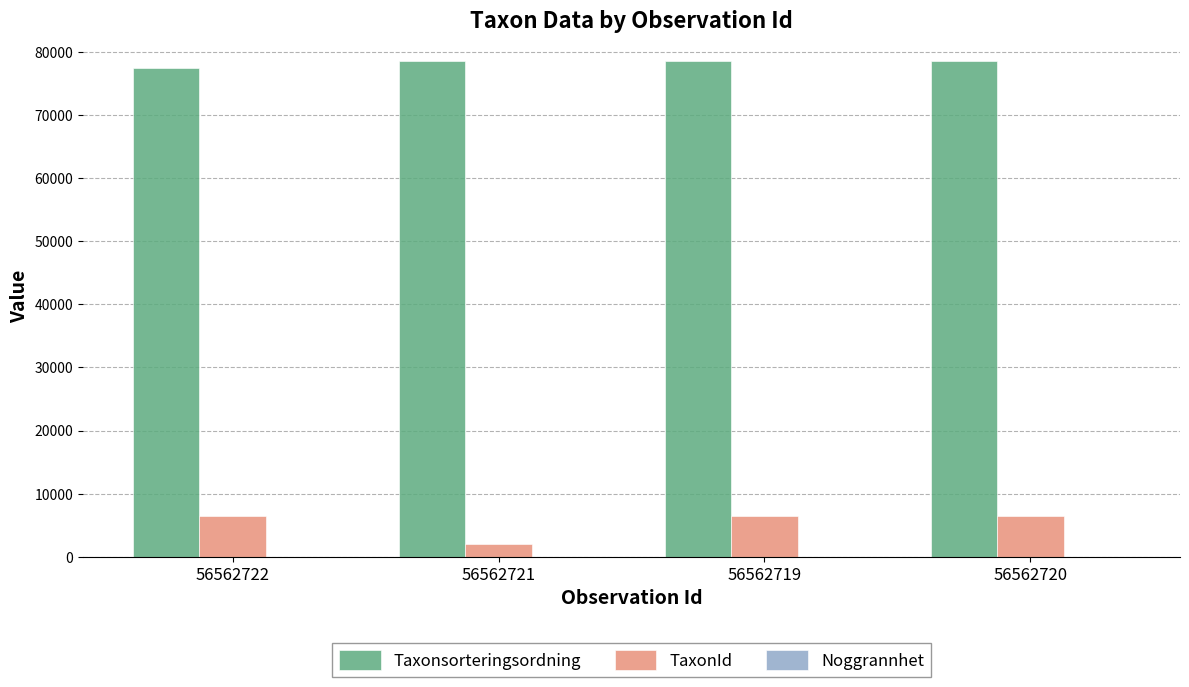

The TaxonId series shows 3184 at 56562719. True or false?

False